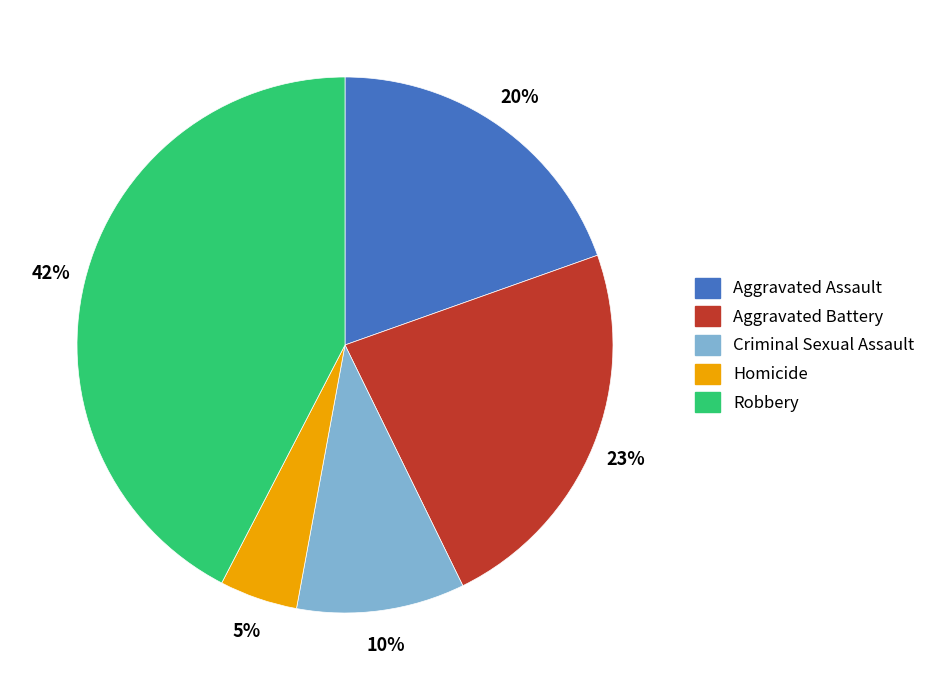

Is the sum of Homicide and Aggravated Battery greater than half?

No